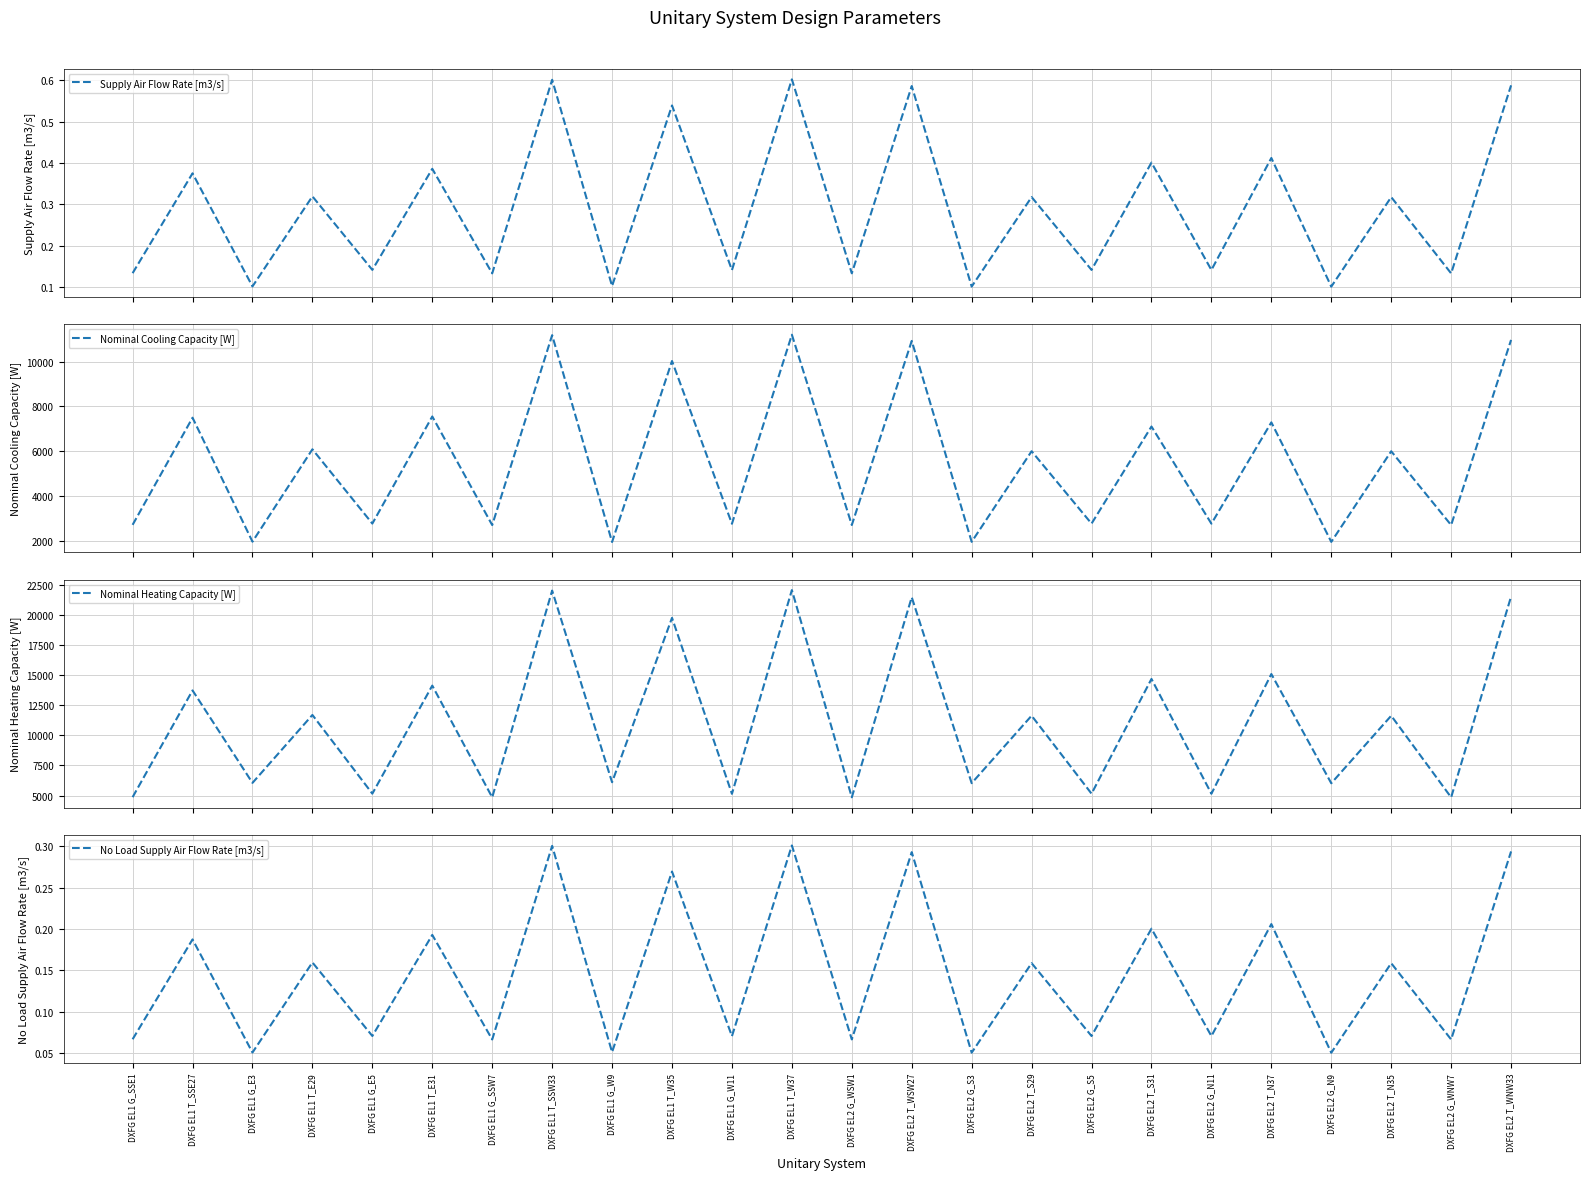

True or false: Supply Air Flow Rate [m3/s] has a value of 0.6 at DXFG EL1 T_SSW33.

True